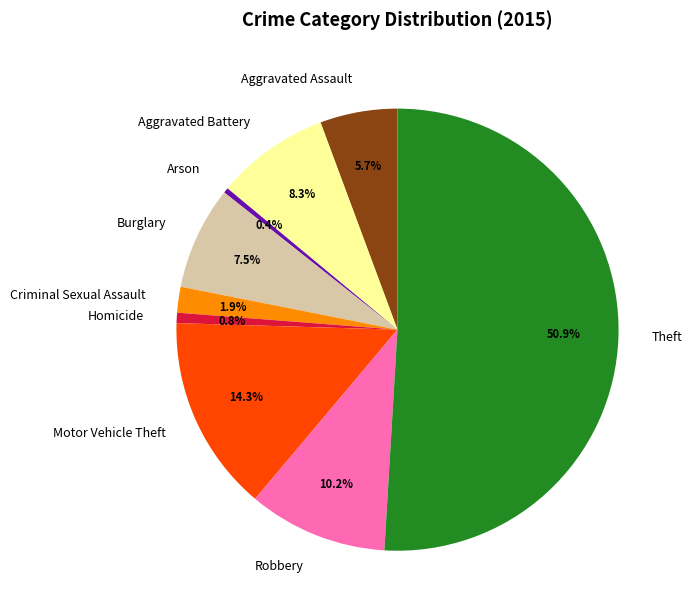

Does Robbery account for over 50% of the chart?

No